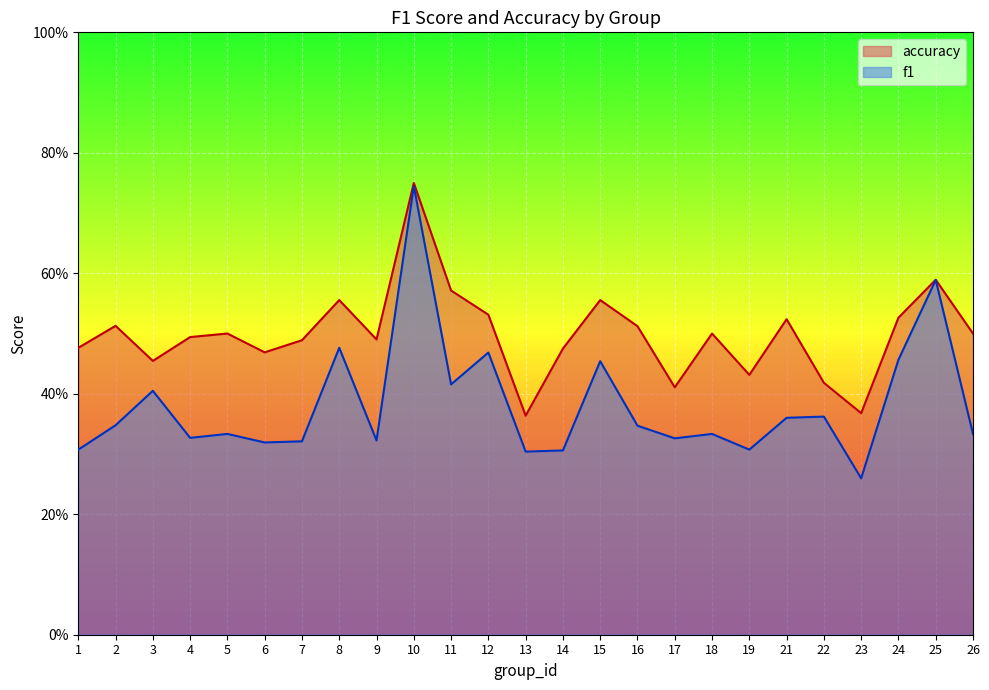

In f1, how many points are higher than both neighbors (excluding endpoints)?

9